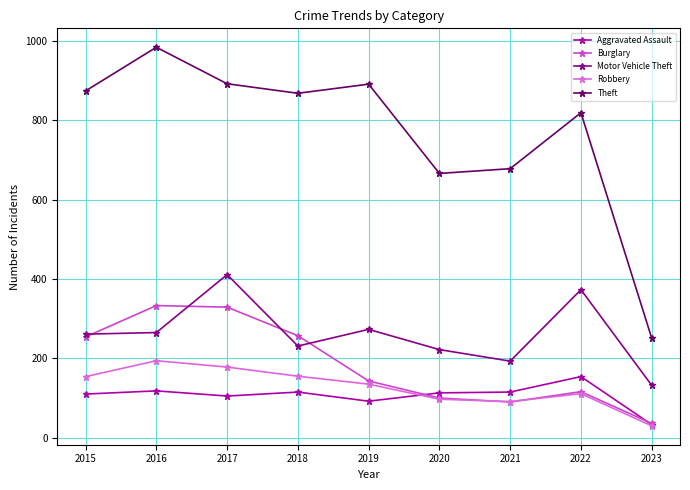

In Theft, how many points are higher than both neighbors (excluding endpoints)?

3